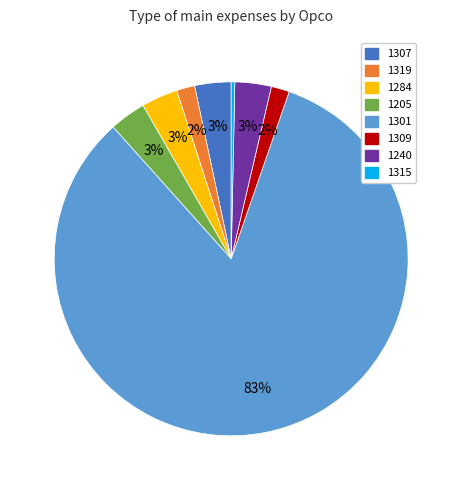

Count the number of slices in the pie.

8